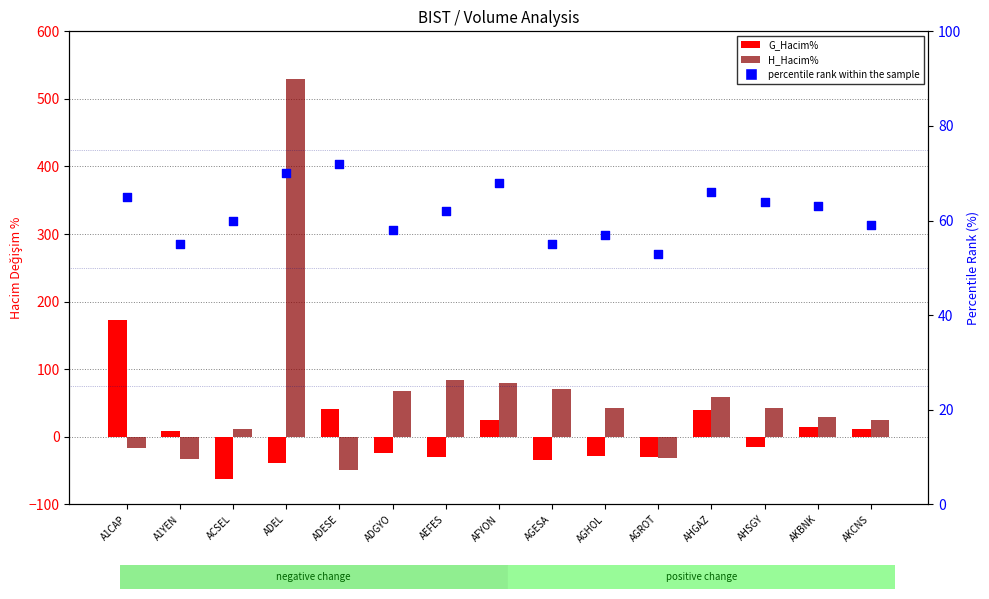

Is the value of percentile rank within the sample at ADEL greater than the value of H_Hacim% at AHSGY?

Yes